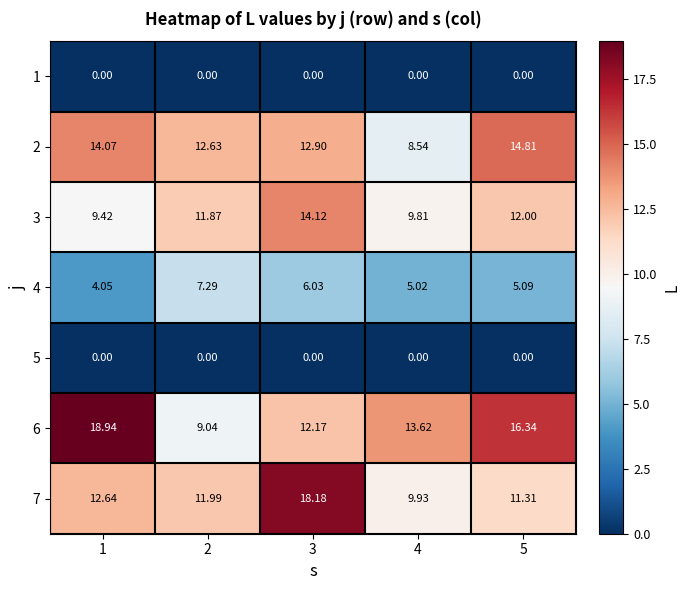

Which category has the lowest value across all series?

1